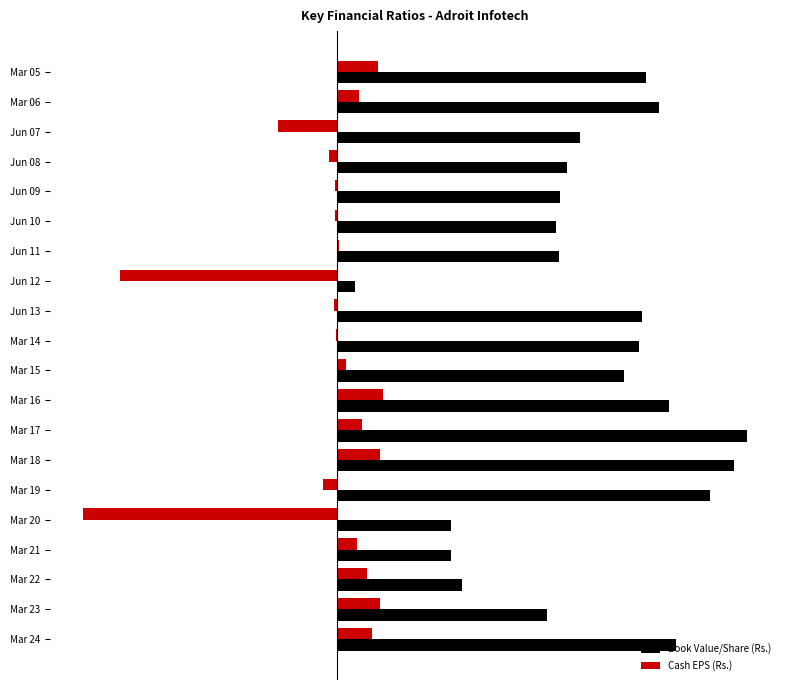

What are all the series names shown in the legend?

Book Value/Share (Rs.), Cash EPS (Rs.)